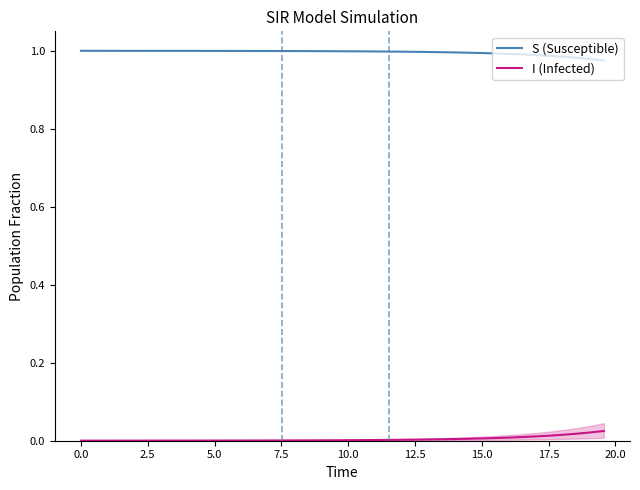

Which series has the largest total across all categories?

S (Susceptible)